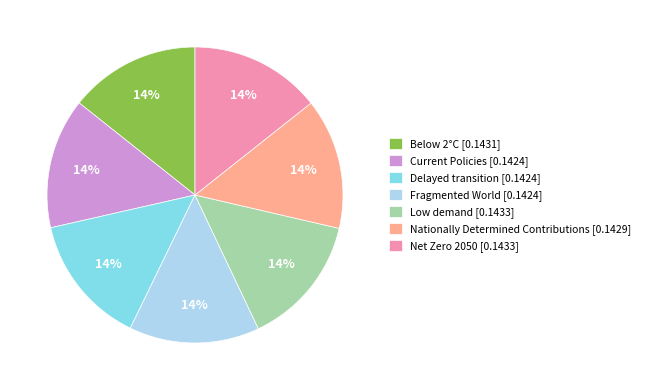

Count the number of slices in the pie.

7